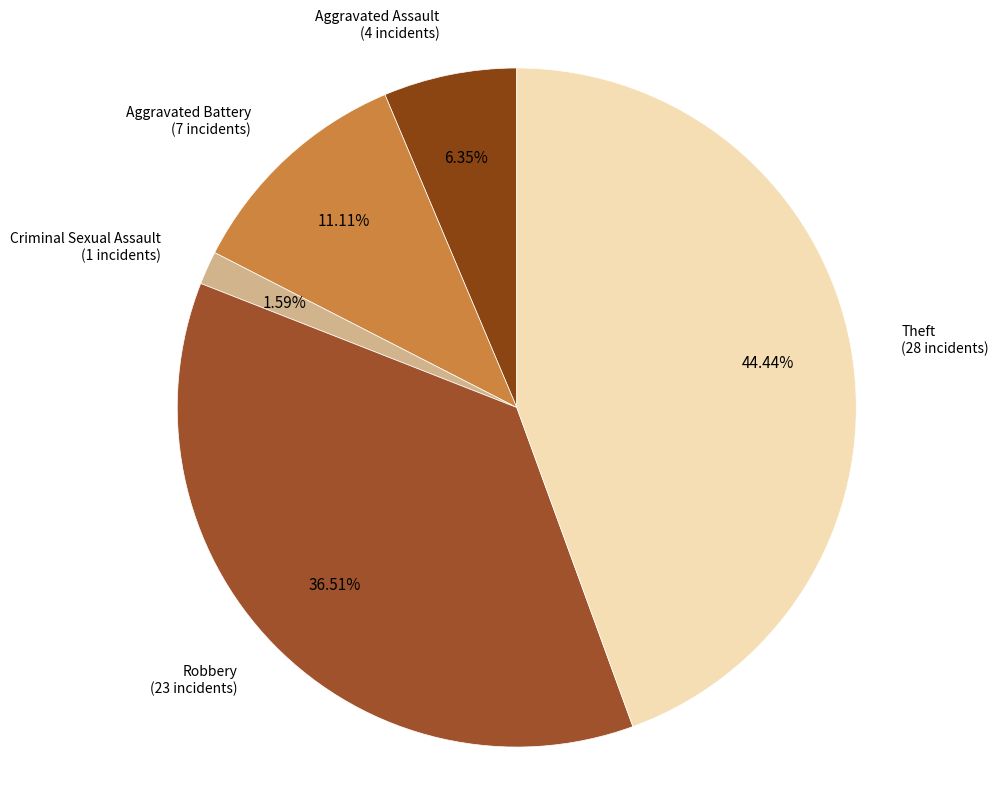

Which category has the smallest portion of the pie?

Criminal Sexual Assault